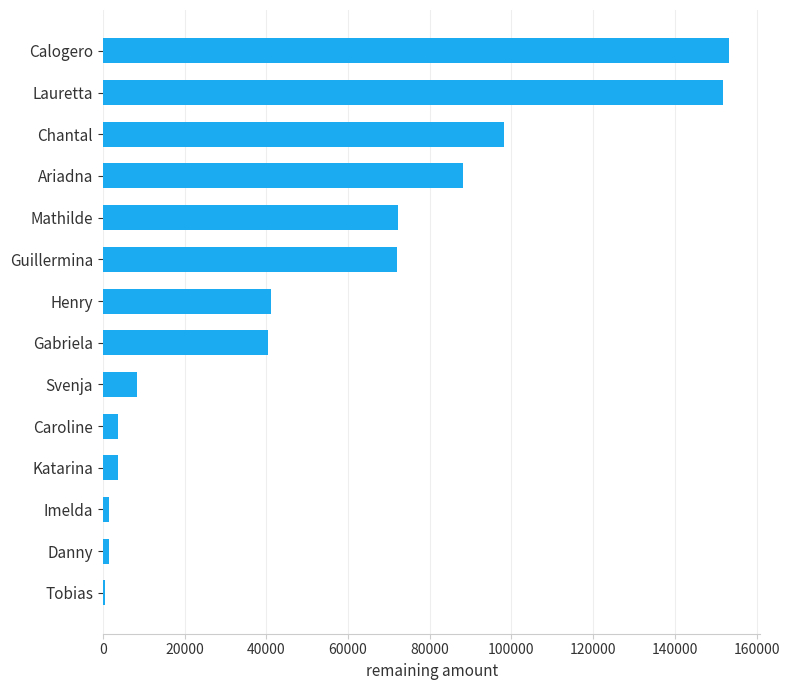

The value at Katarina is 3739. True or false?

True